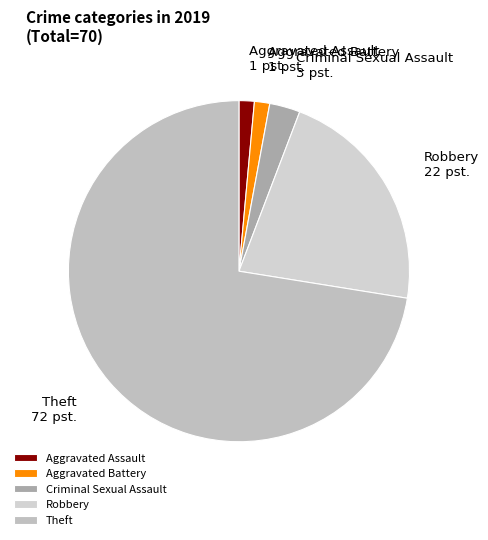

Between Criminal Sexual Assault and Aggravated Battery, which is larger?

Criminal Sexual Assault